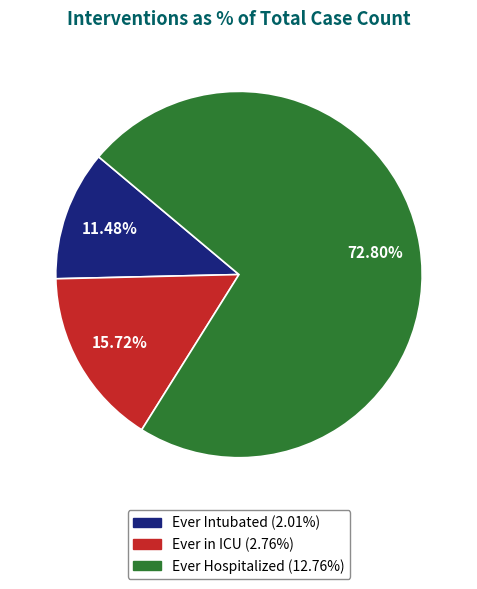

What percentage is NOT represented by Ever Intubated?

88.5%